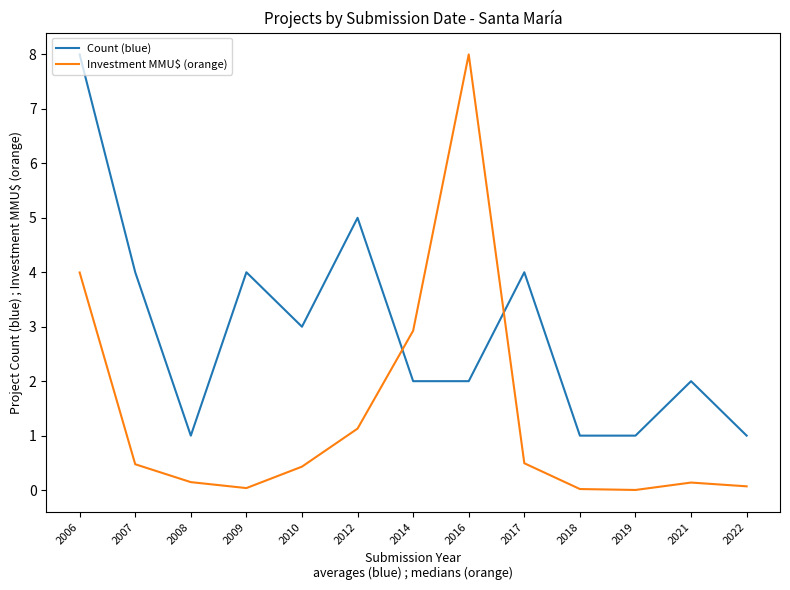

After their last crossing, which series has the higher values: Investment MMU$ (orange) or Count (blue)?

Count (blue)